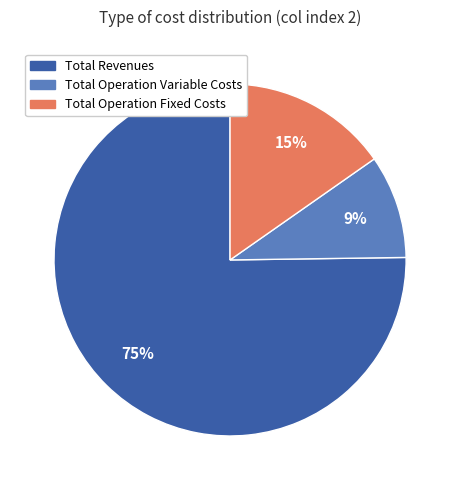

Which has a higher value, Total Revenues or Total Operation Variable Costs?

Total Revenues